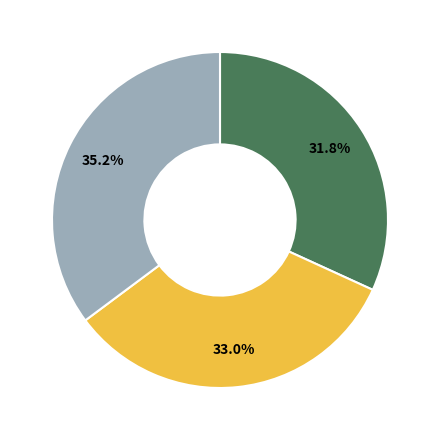

Is there any slice that represents more than half of the pie?

No